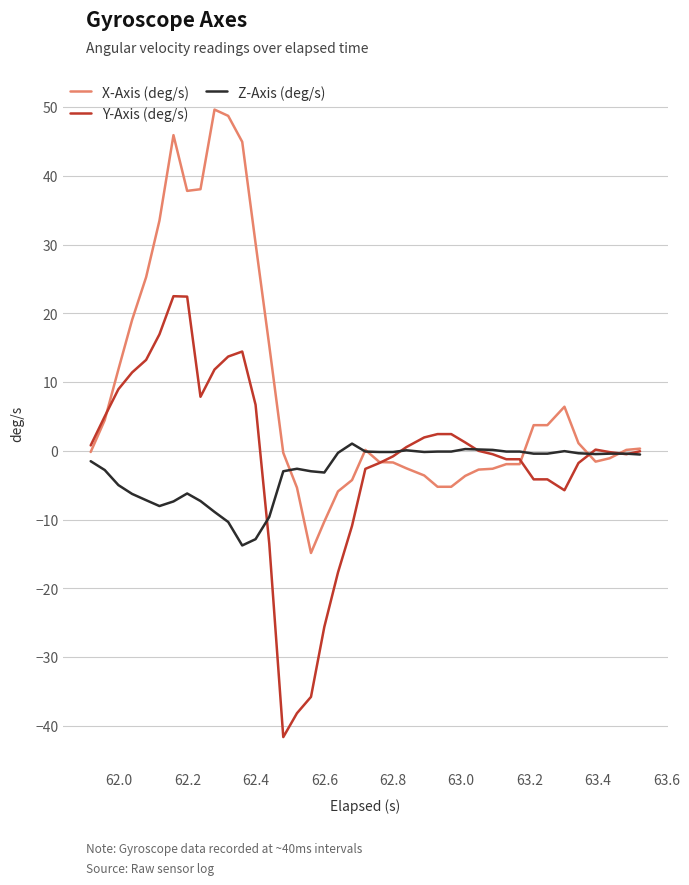

What is the minimum value shown in the chart?

-41.6